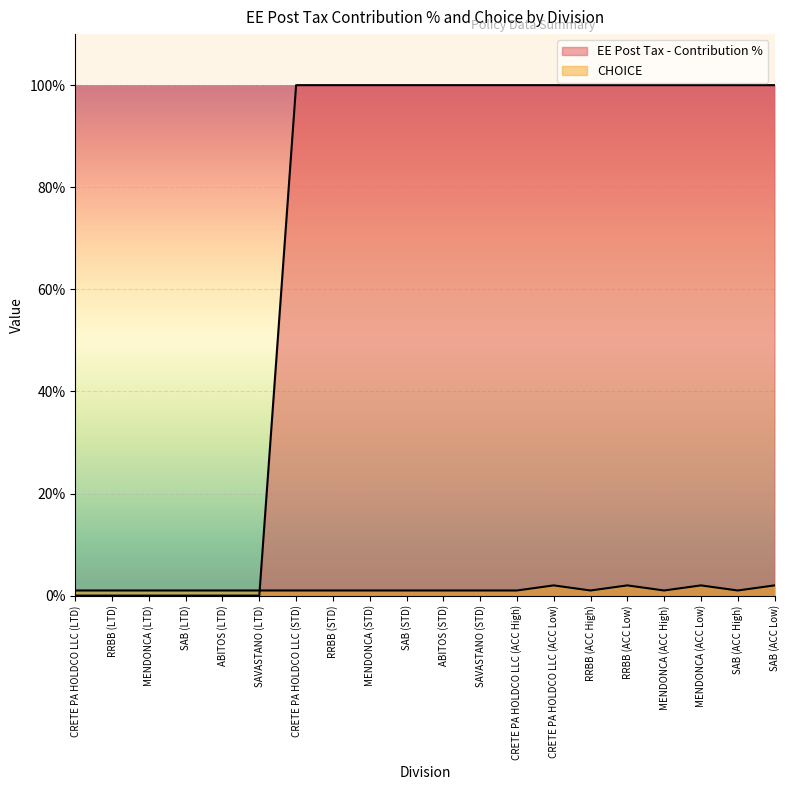

Does the chart display data point markers on the line(s)?

No